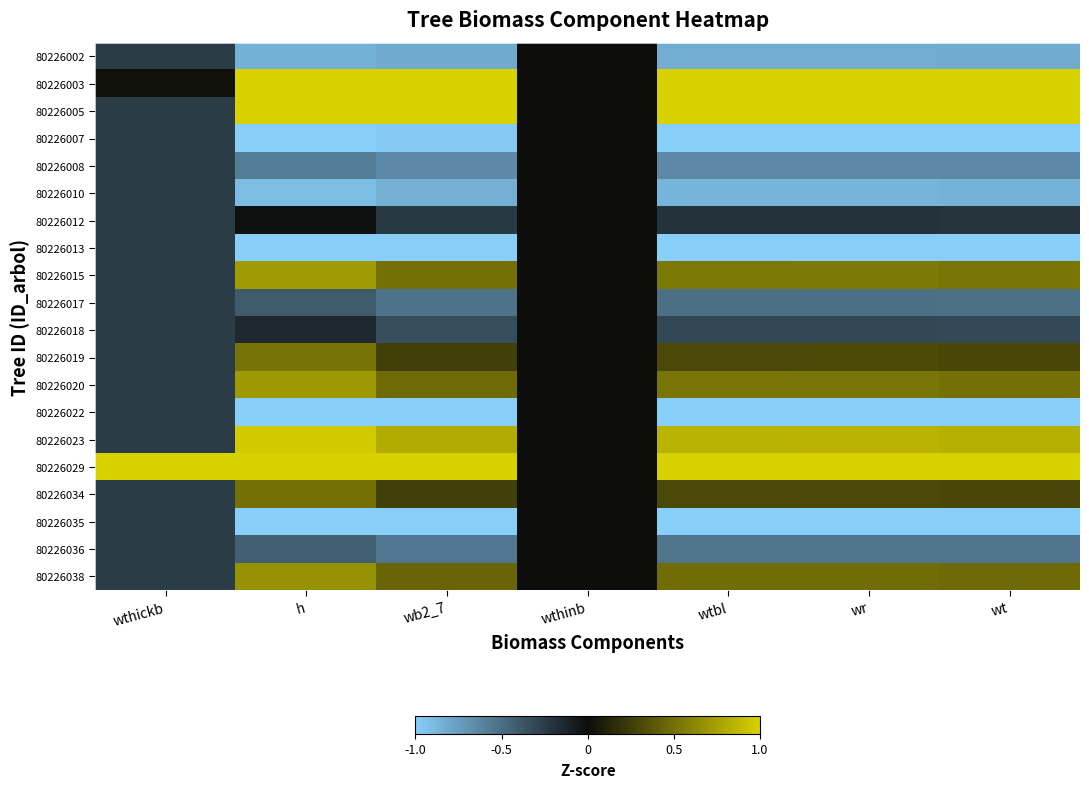

Count the number of categories in the chart.

7